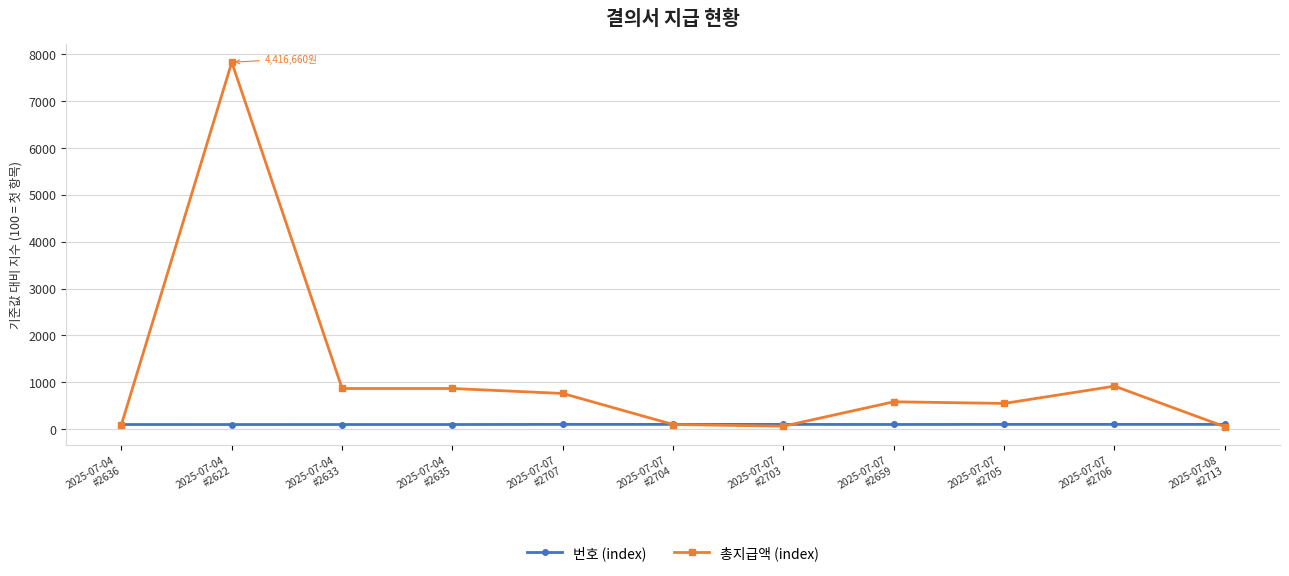

Rank the series by their average value, from lowest to highest.

번호 (index), 총지급액 (index)